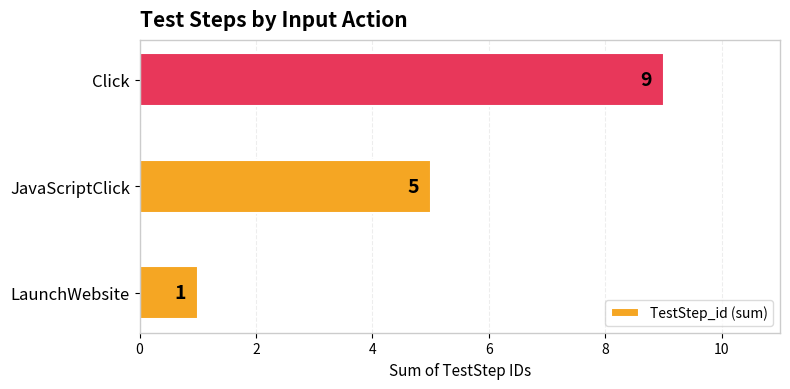

Does the chart contain any negative values?

No